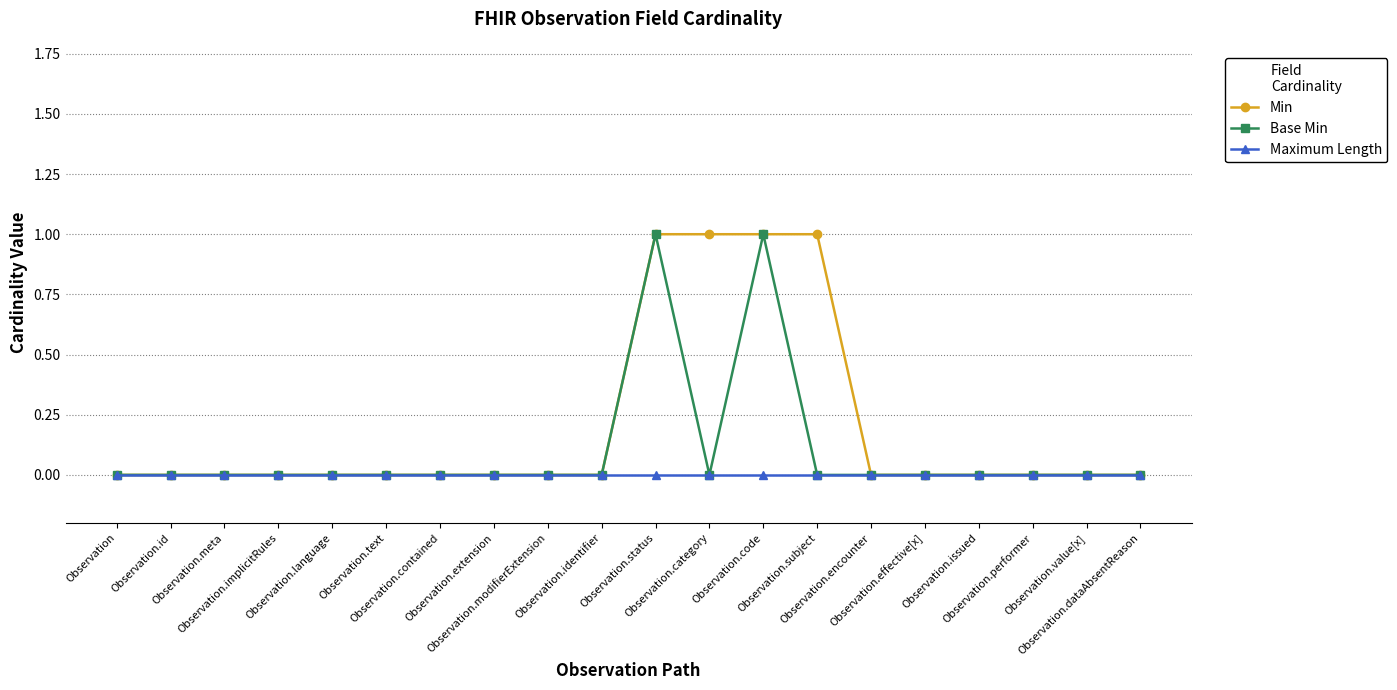

Which series has the largest total across all categories?

Min